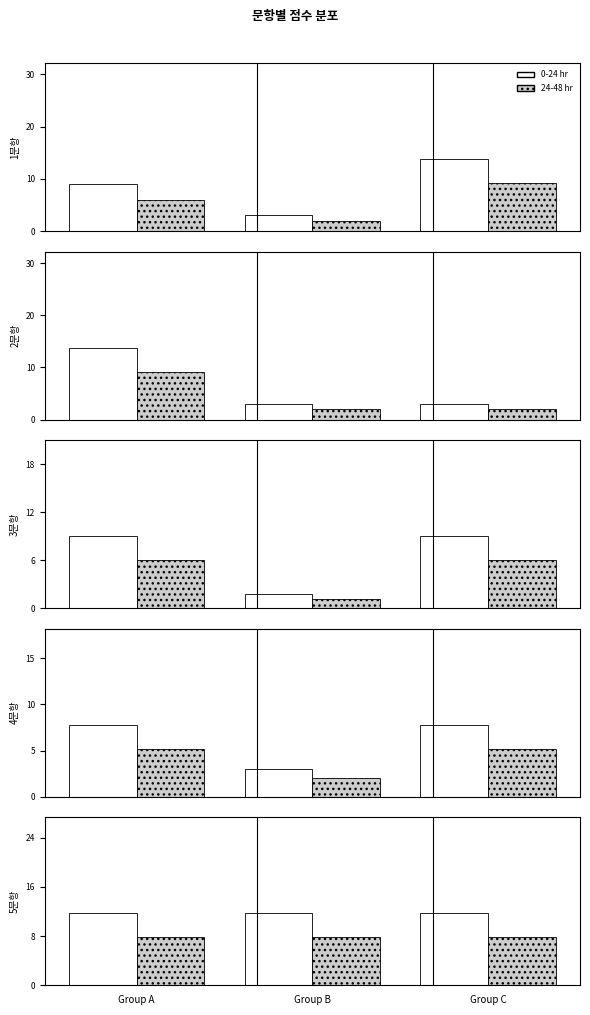

List the series in order of their peak value, lowest first.

4문항, 3문항, 5문항, 1문항, 2문항